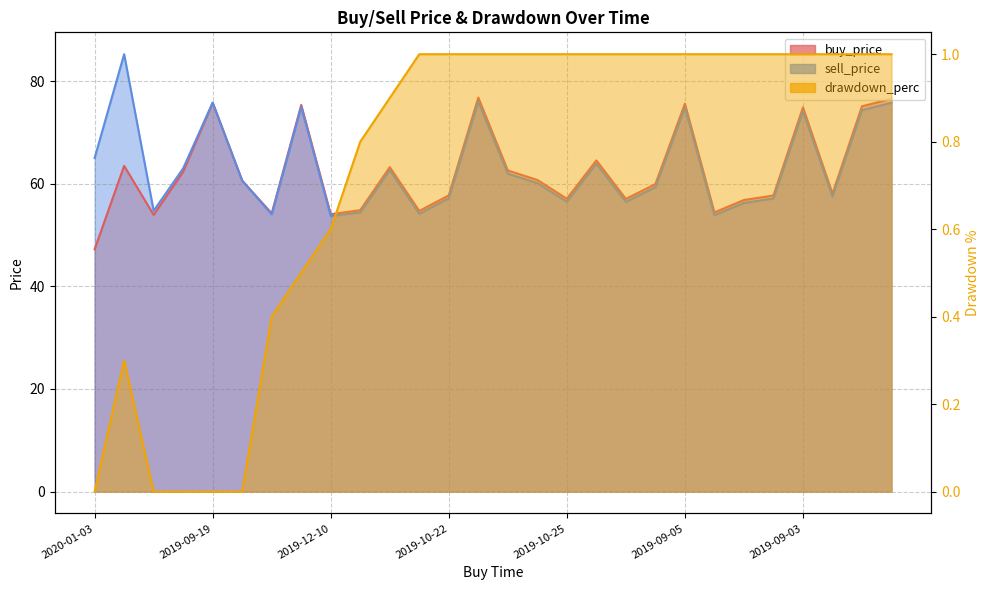

True or false: sell_price and drawdown_perc cross at least once.

False